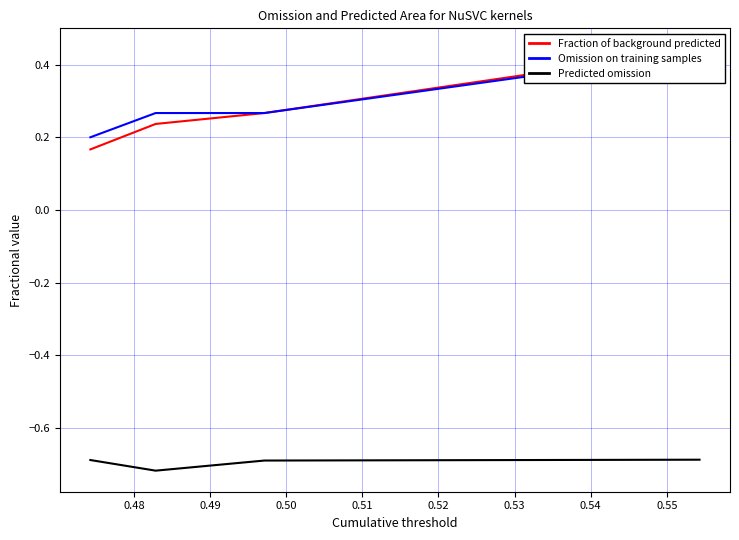

What is the difference between the highest and lowest values at 0.49?

1.0